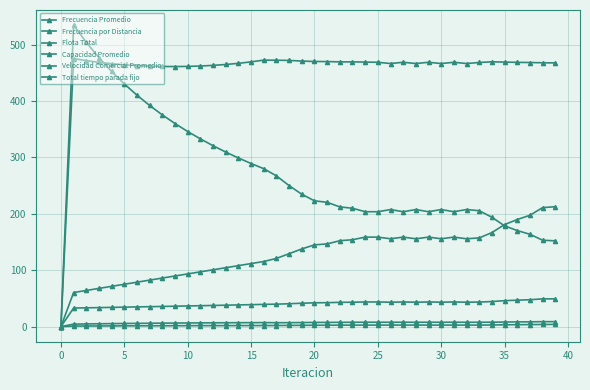

How many lines are shown in the chart?

6